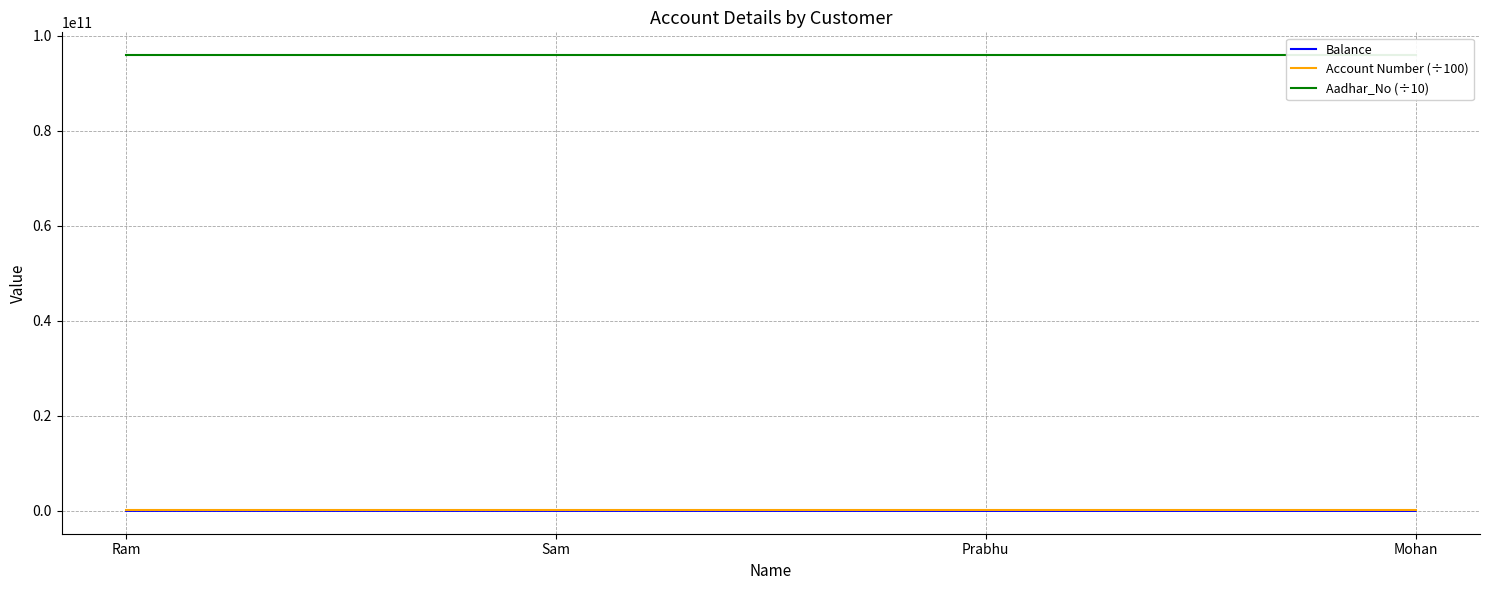

At which label does Aadhar_No (÷10) reach its peak?

Sam